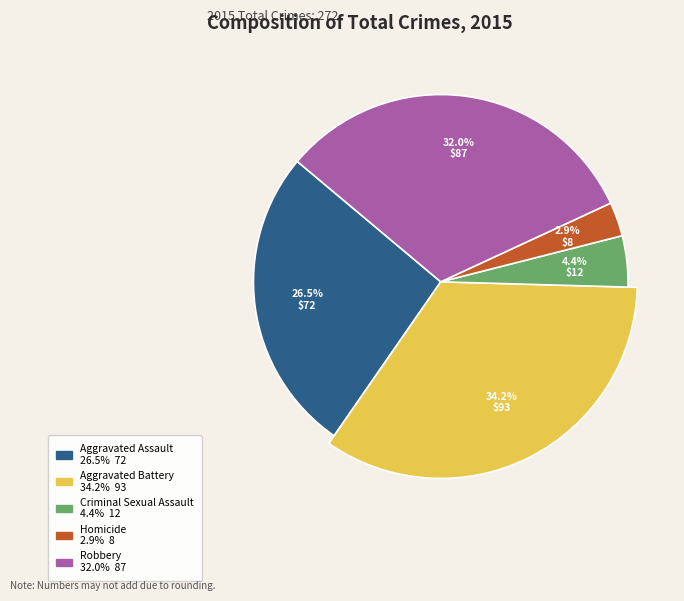

Combined, what portion of the pie is Criminal Sexual Assault and Aggravated Battery?

38.6%